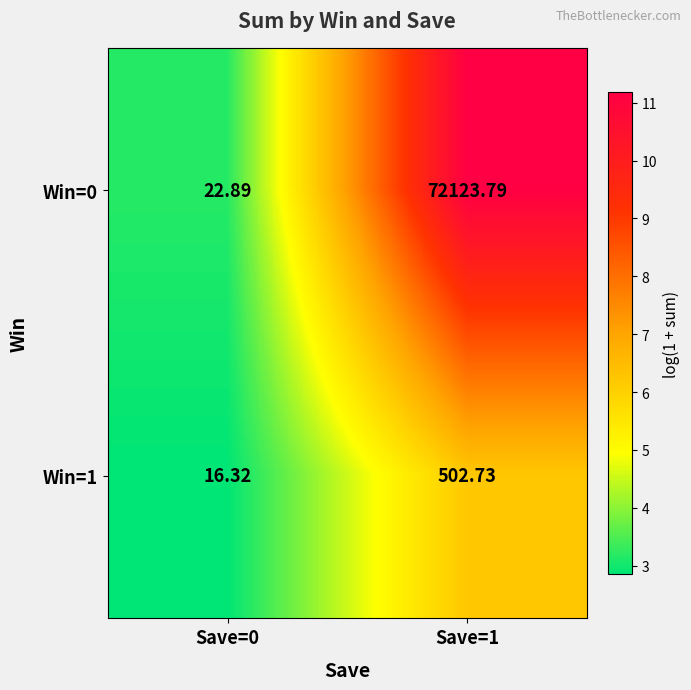

List the series in order of their peak value, highest first.

Win=0, Win=1